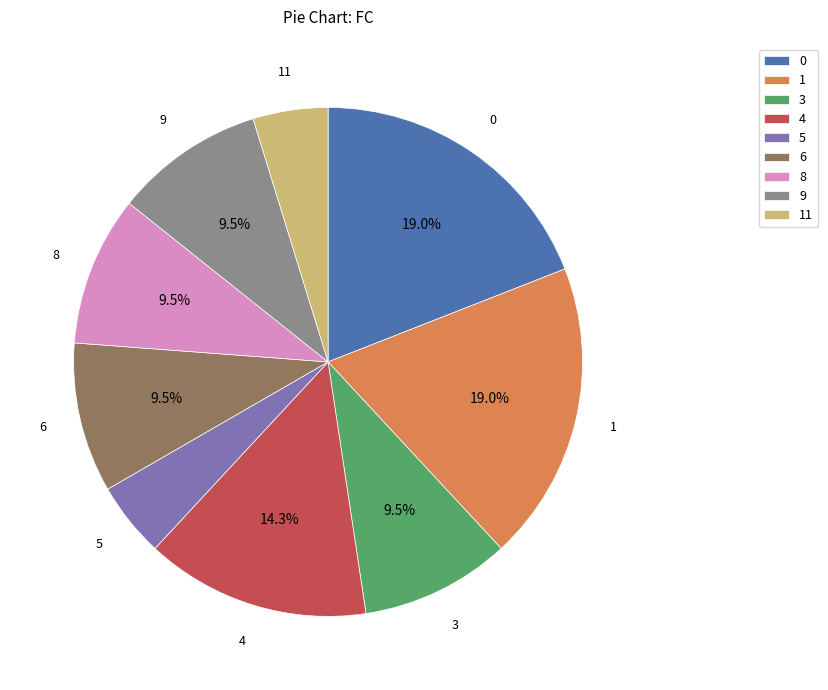

Is 5 the majority of the pie?

No